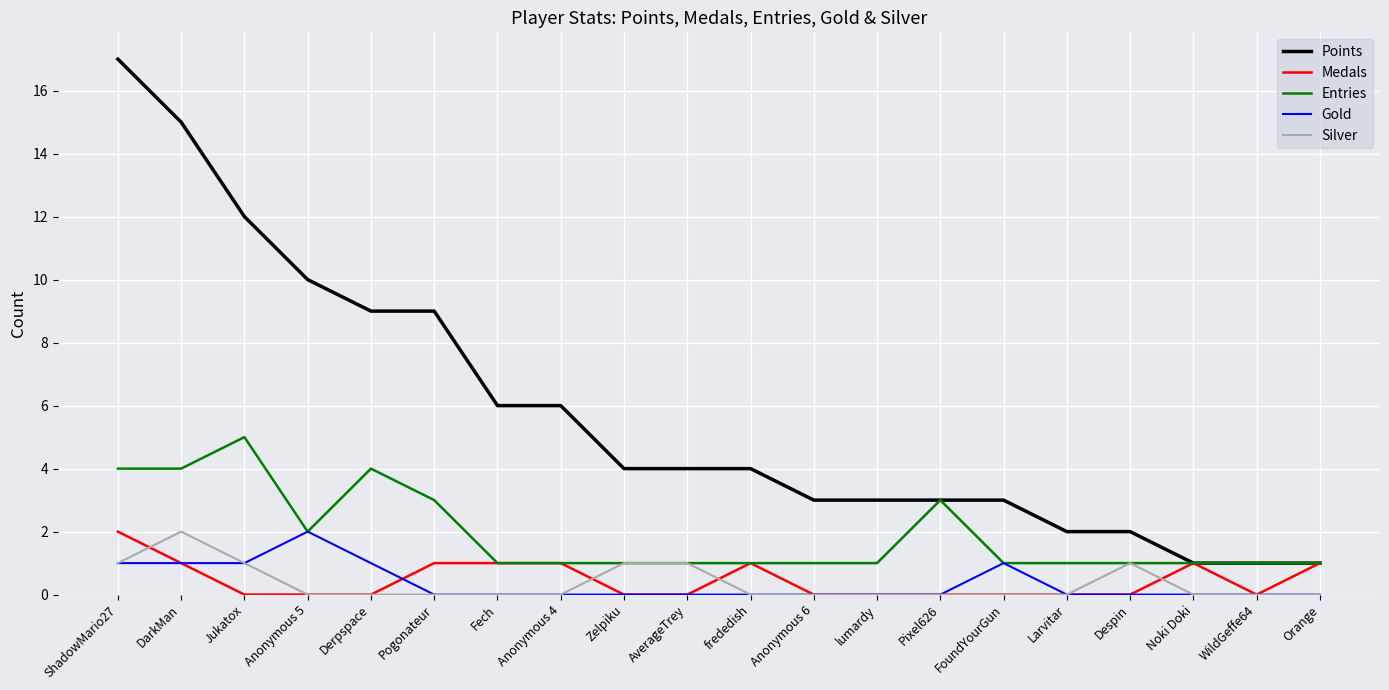

After their last crossing, which series has the higher values: Gold or Medals?

Medals